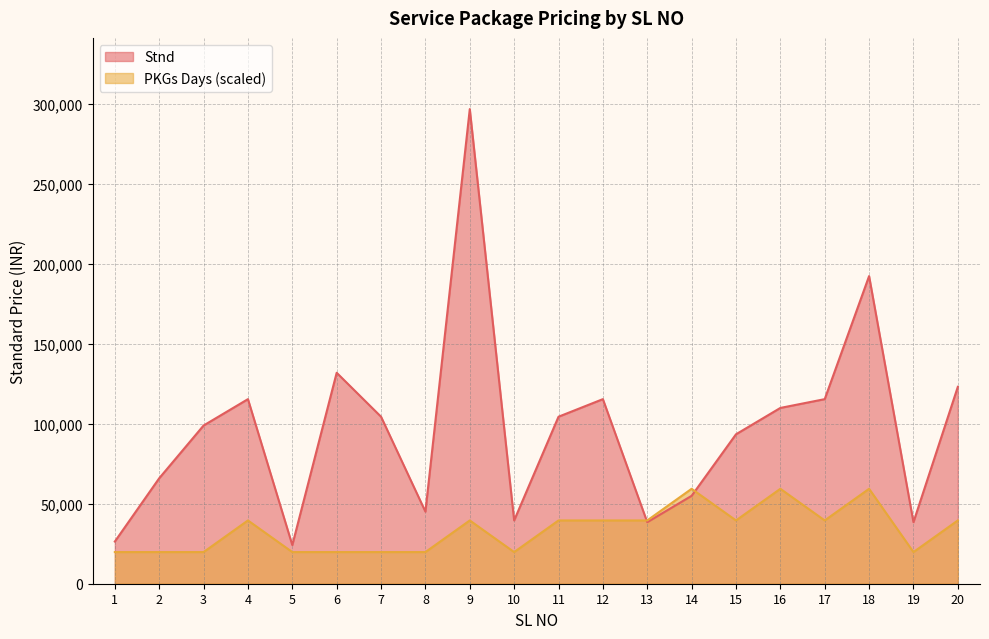

In PKGs Days, how many points are higher than both neighbors (excluding endpoints)?

5